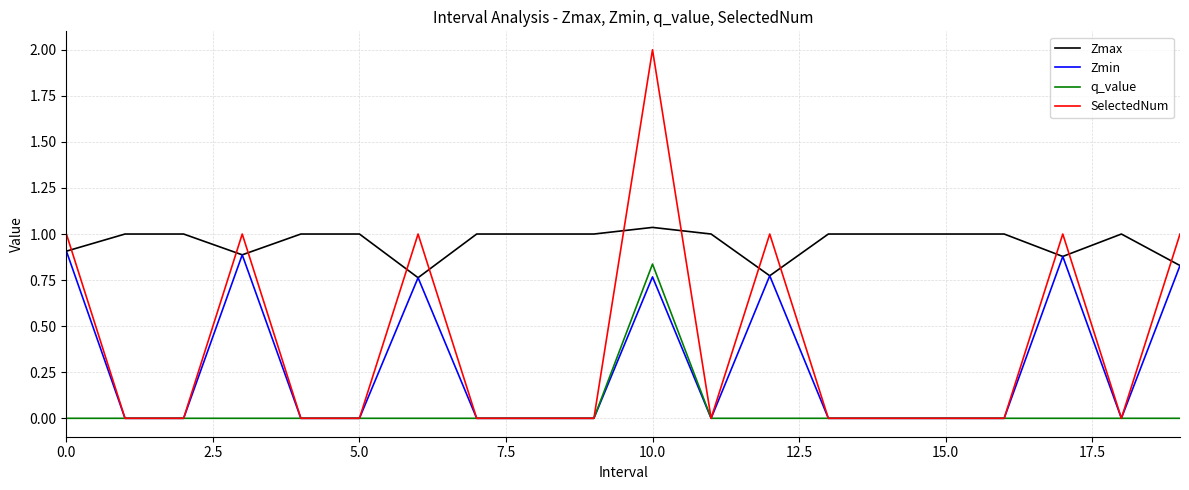

Which series has the widest spread of values?

SelectedNum